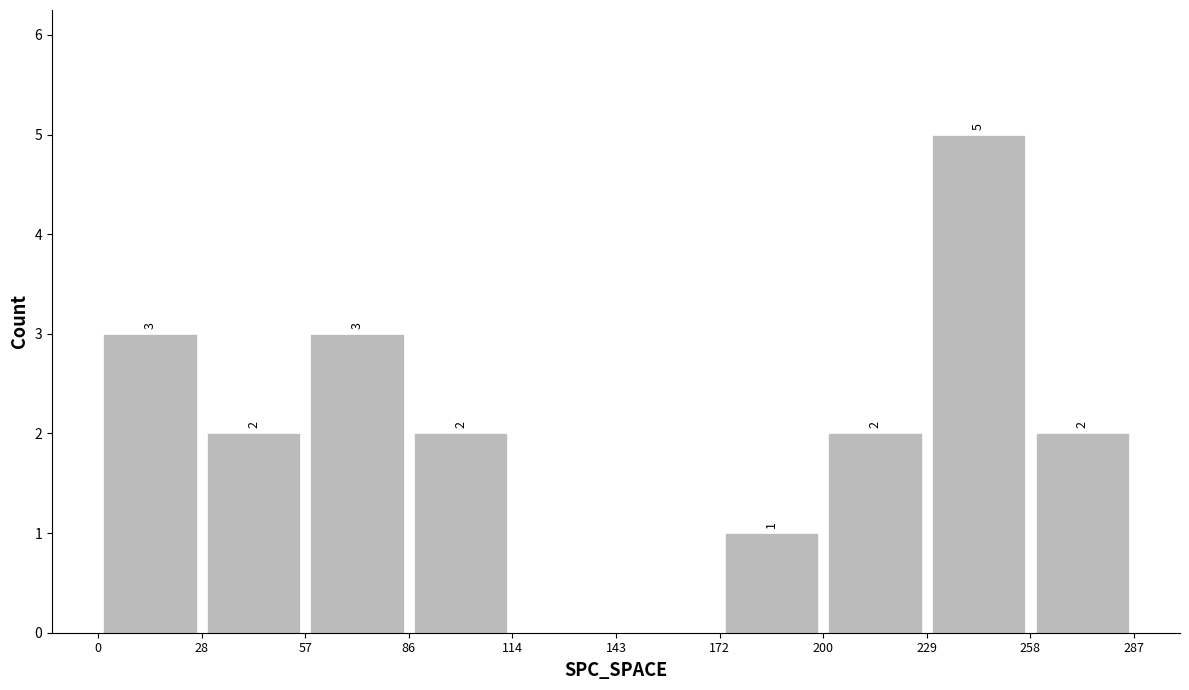

Over which range of the x-axis is the bar tallest?

229 to 258